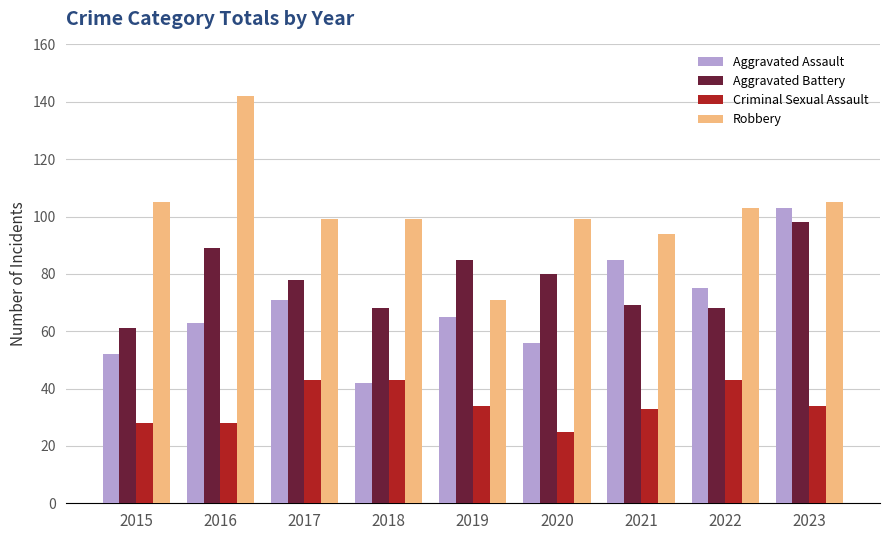

What is the approximate value of Aggravated Battery at 2023, to the nearest 5?

100